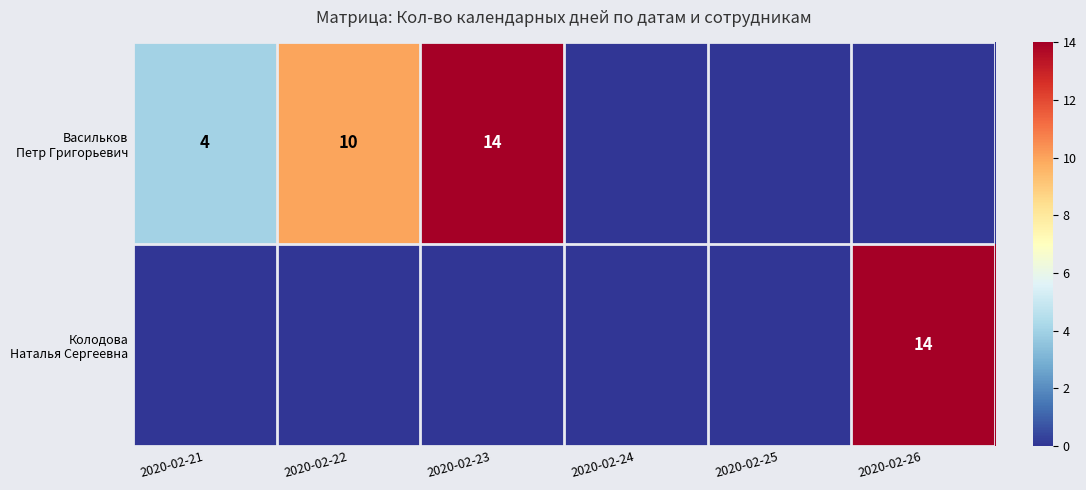

What is the difference between the maximum and minimum values in the Васильков Петр Григорьевич series?

14